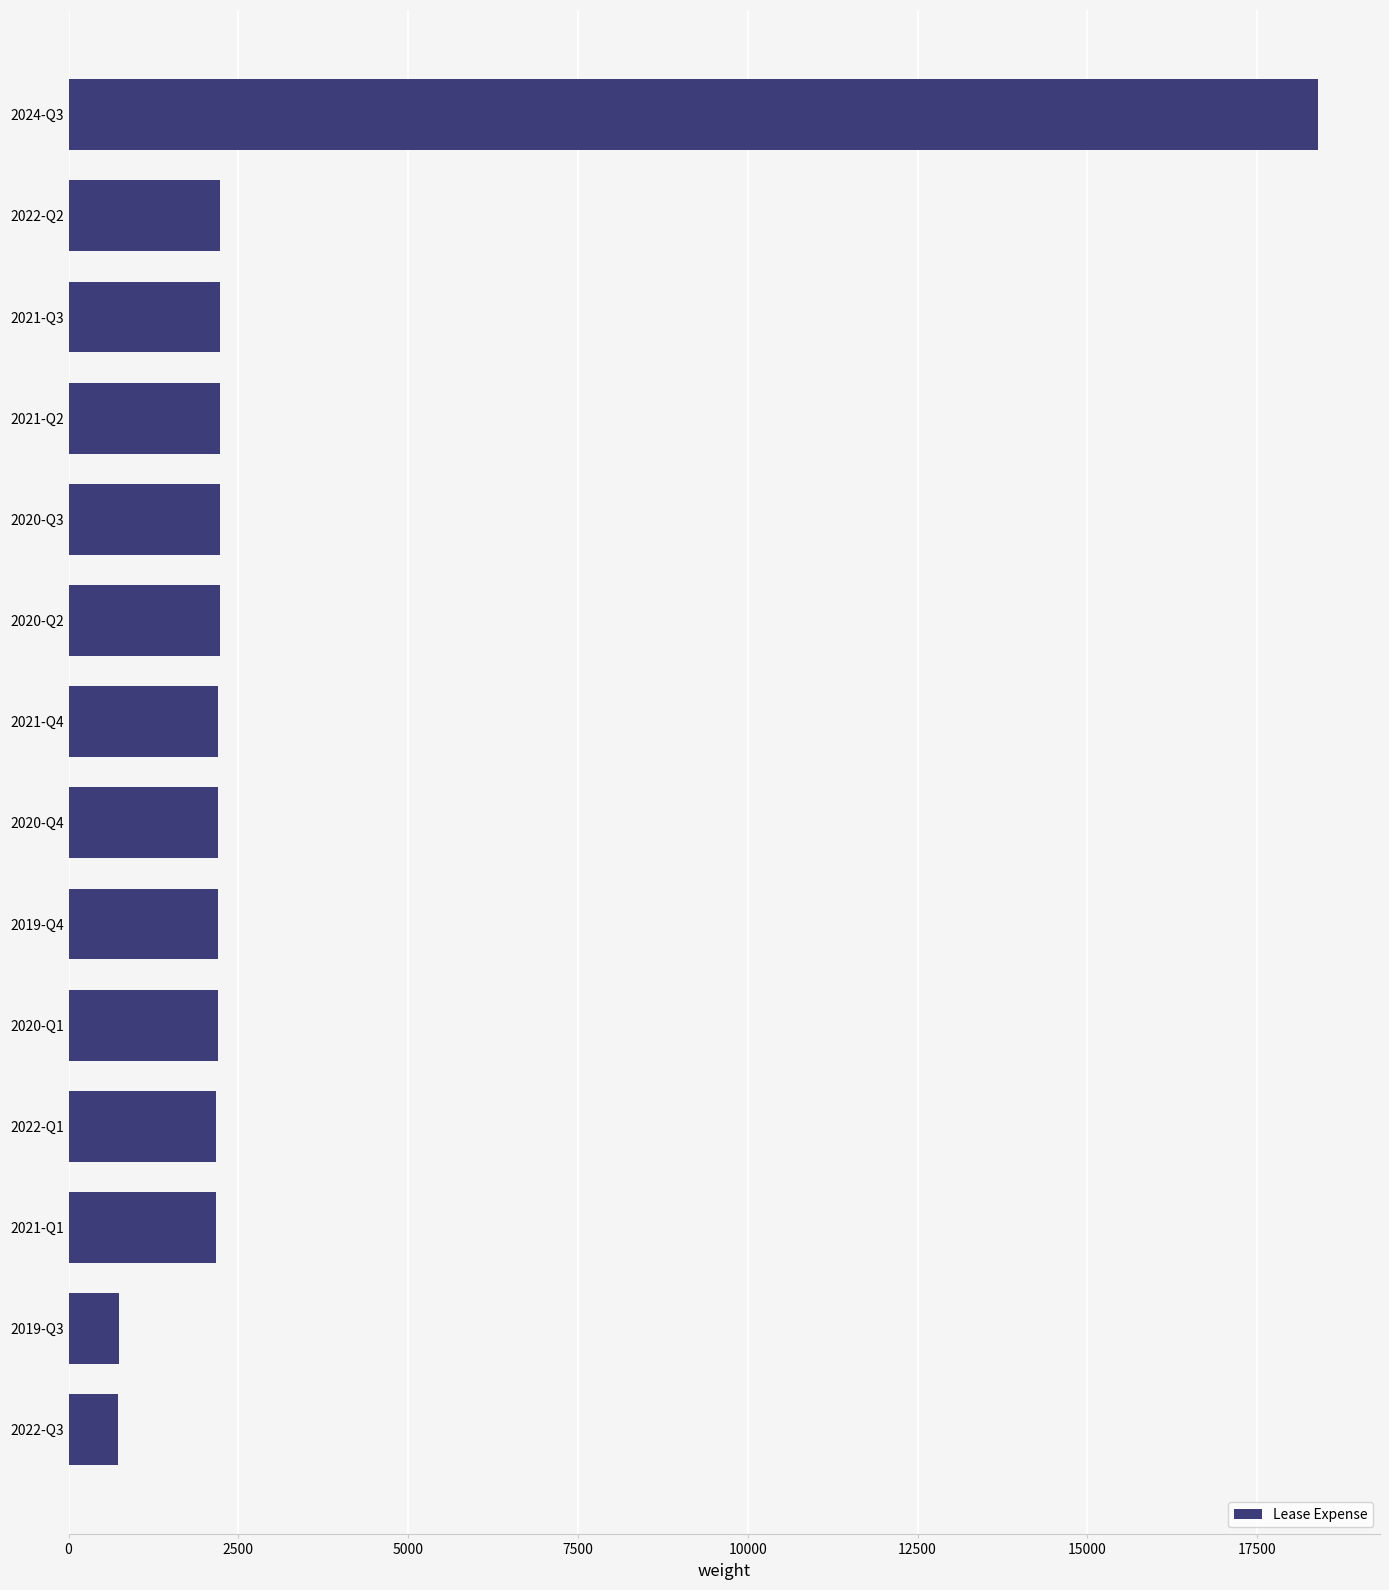

Approximately how many times larger is the value at 2022-Q1 compared to 2022-Q2?

1.0